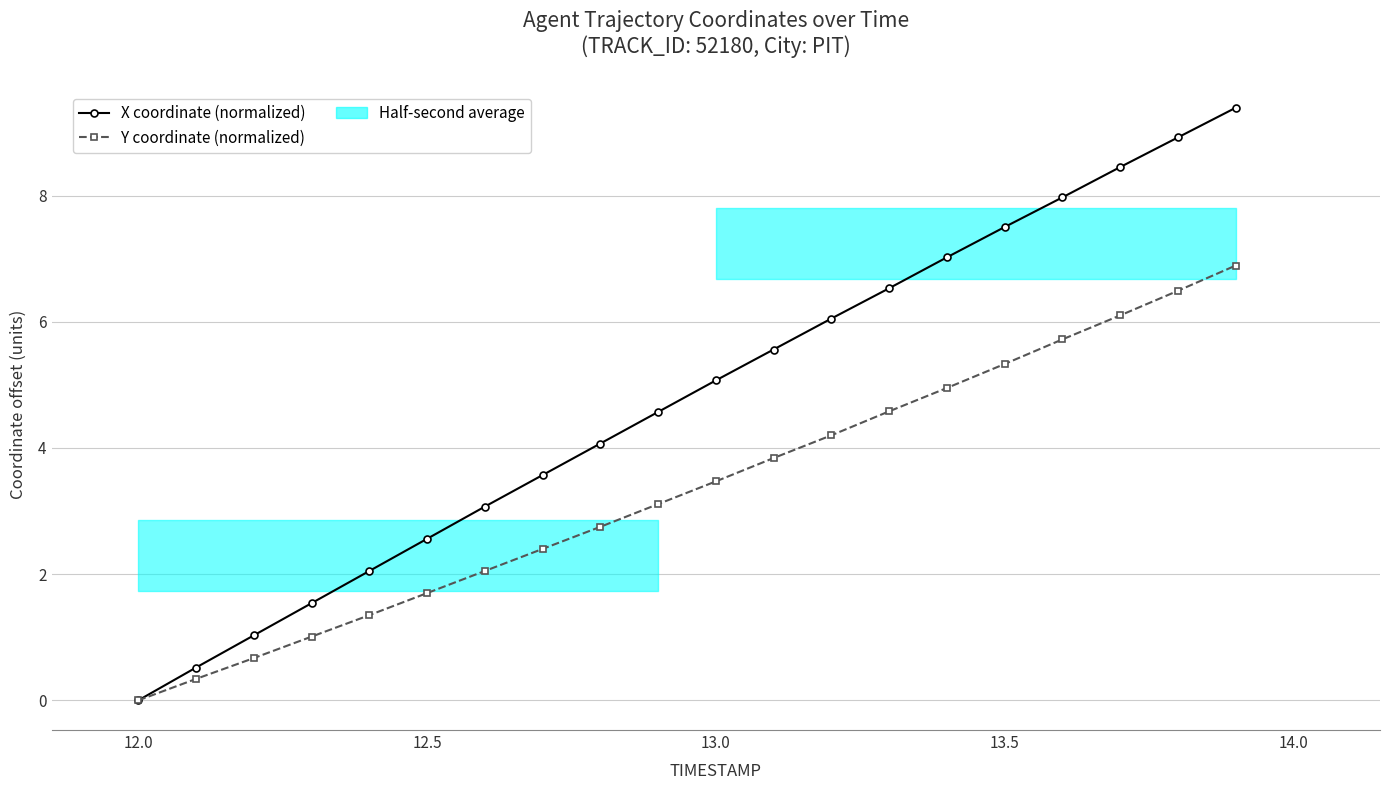

Which label corresponds to the smallest value in the chart?

12.0